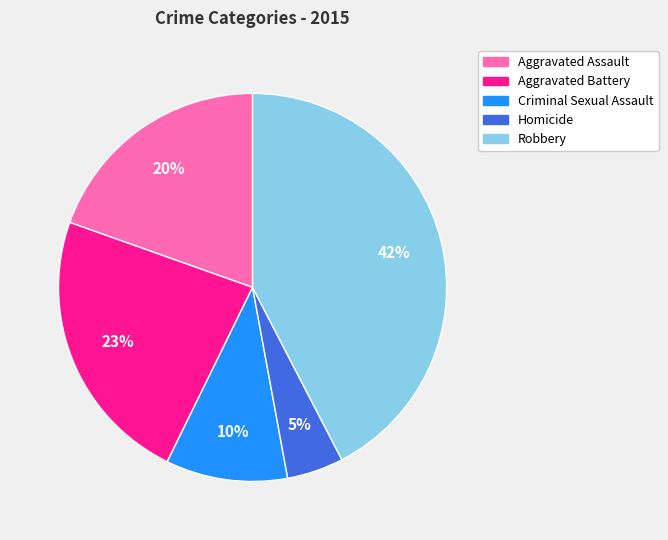

Does Aggravated Battery represent more than half of the total?

No